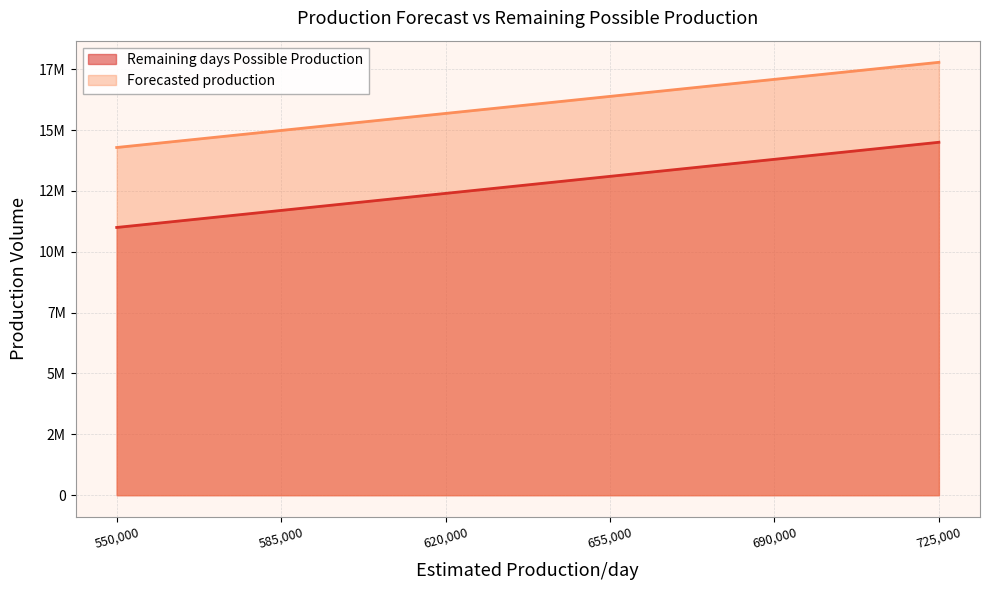

How many Remaining days Possible Production values are between 11700000 and 13800000?

4